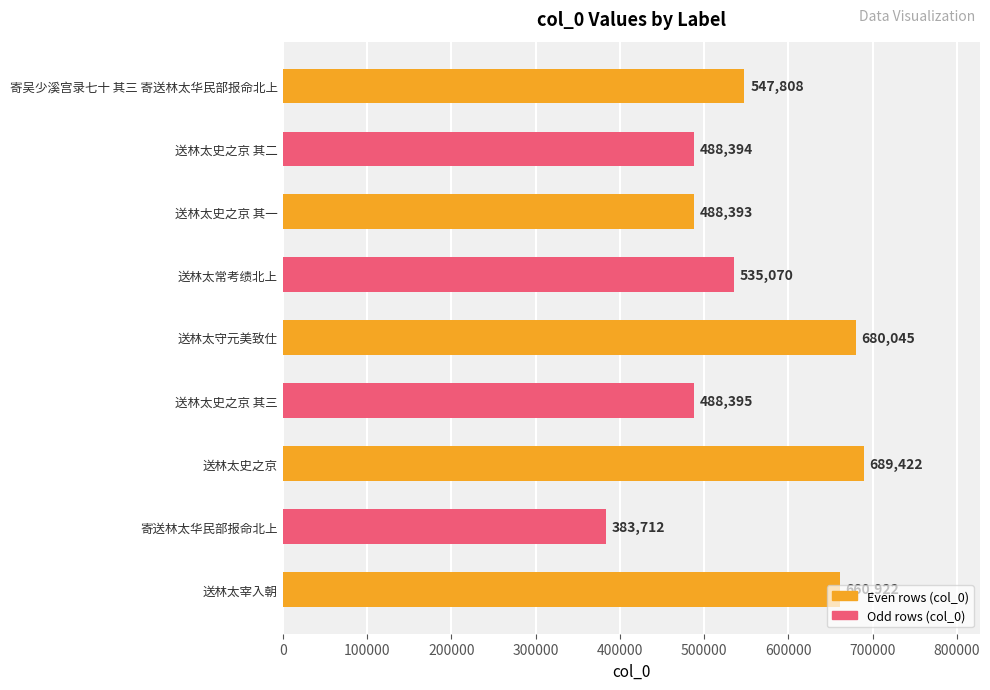

What position from the bottom is 送林太宰入朝?

1